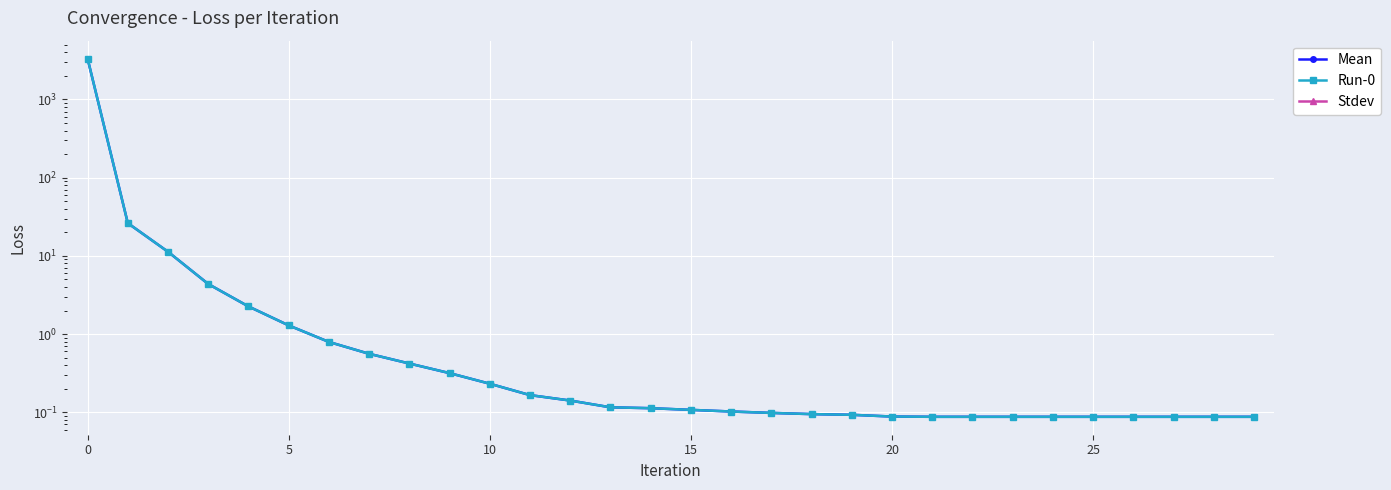

What are all the series names shown in the legend?

Mean, Run-0, Stdev